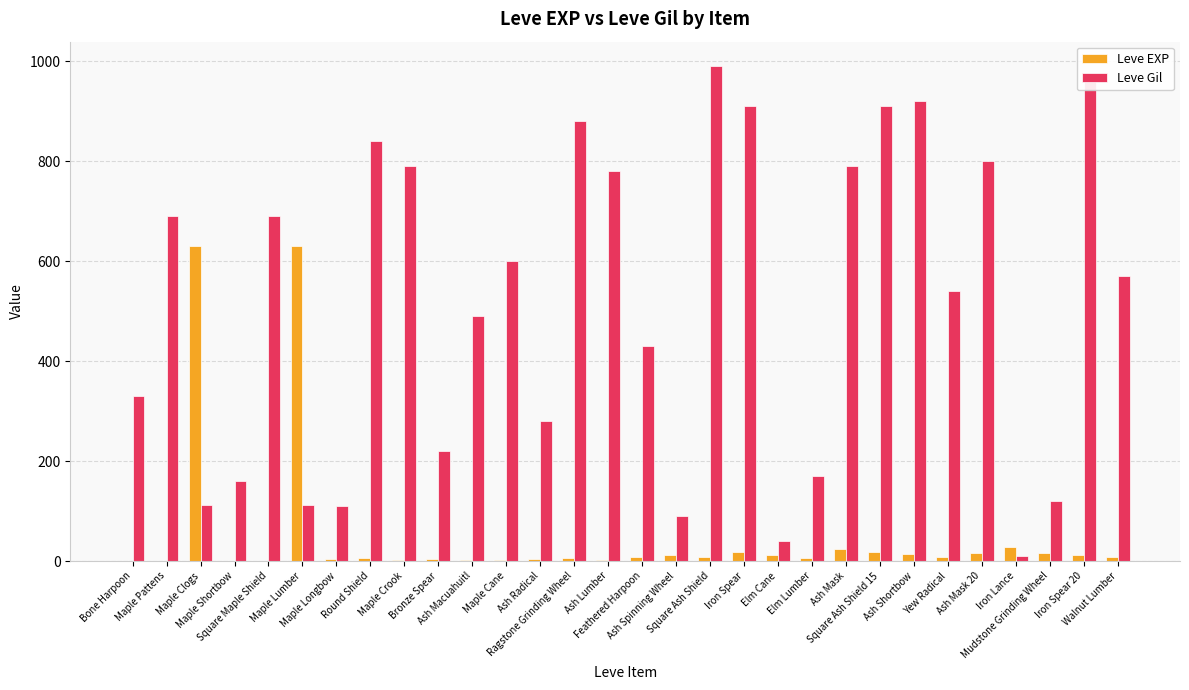

The Leve Gil series shows 32 at Mudstone Grinding Wheel. True or false?

False